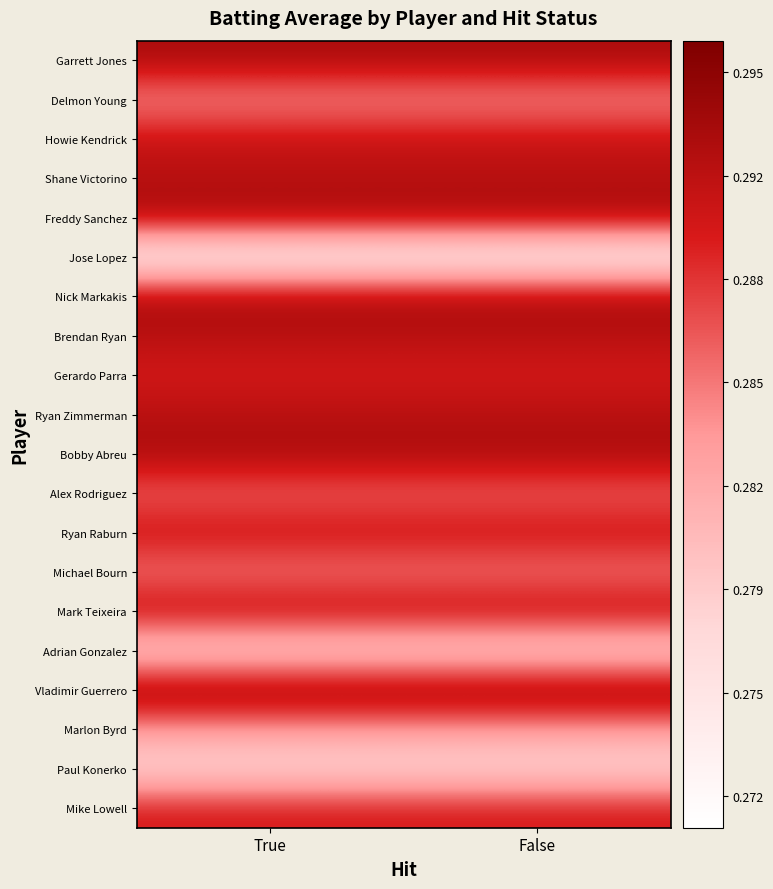

What is the minimum value shown in the chart?

0.3